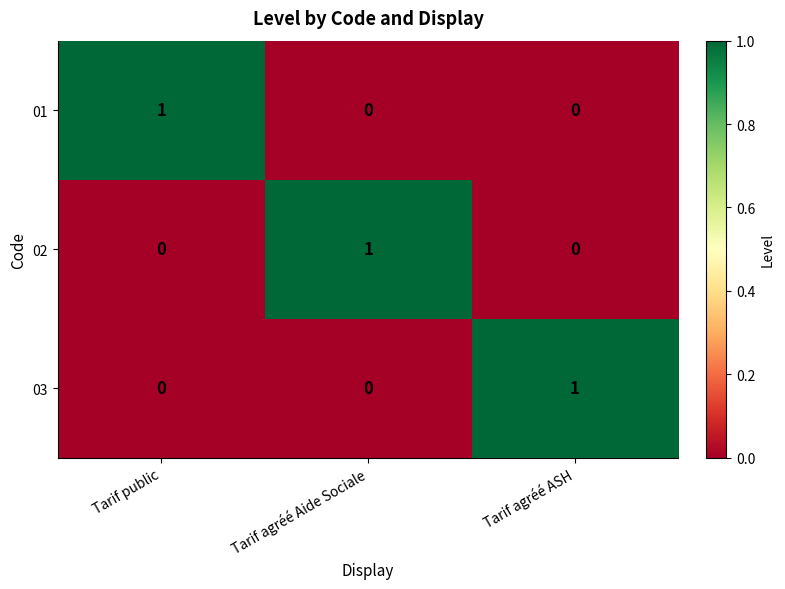

How many 03 values are between 0 and 1?

3